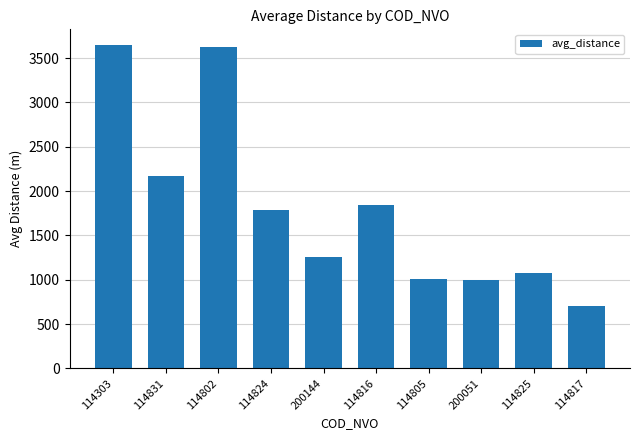

The value at 114824 is 3050.5. True or false?

False